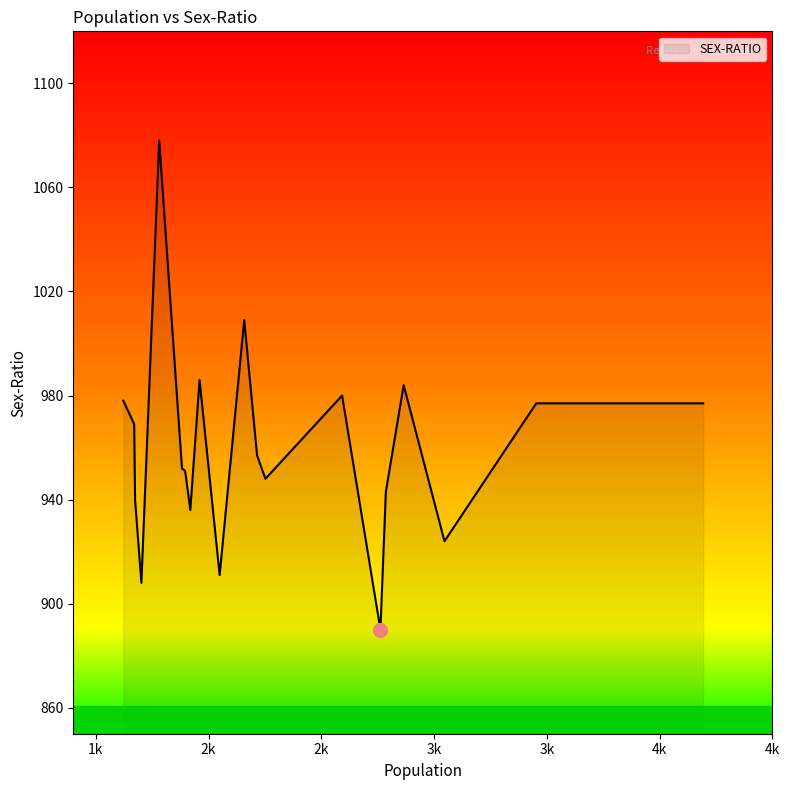

What is the smallest value displayed?

890